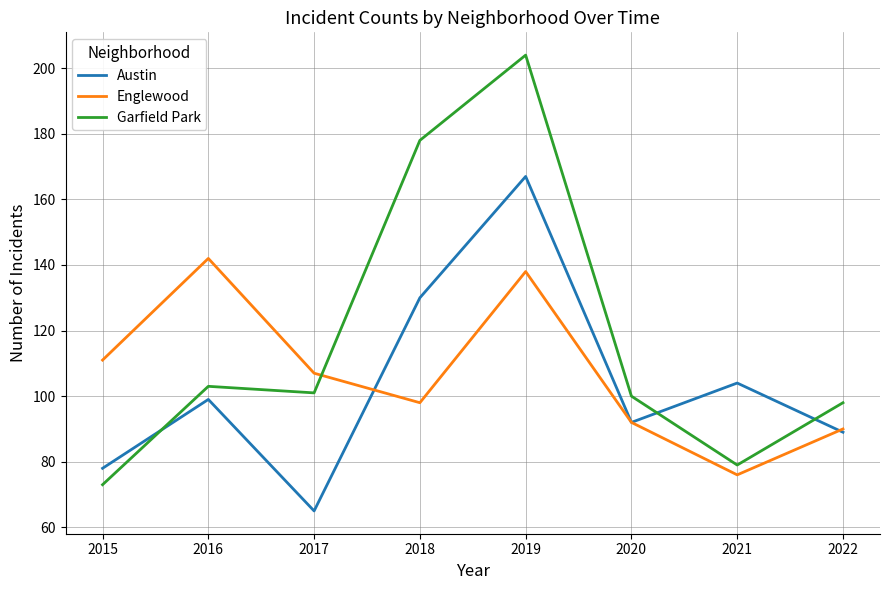

True or false: Garfield Park has more than 2 points higher than both neighbors.

False